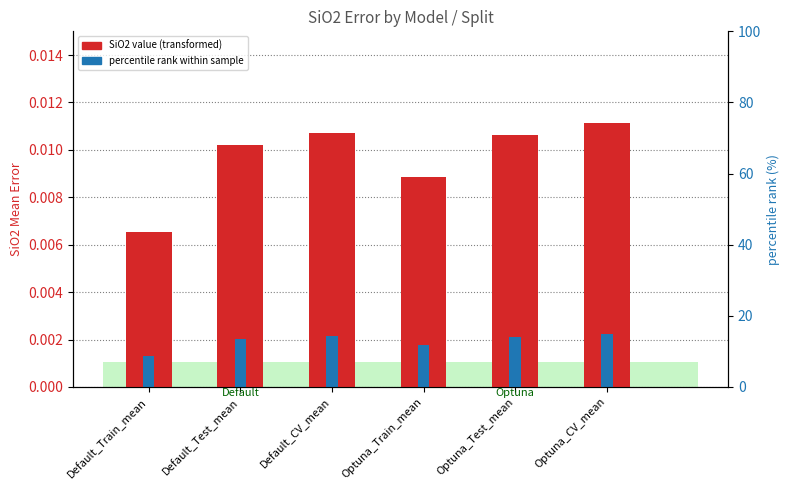

How many values are between 0 and 1?

6